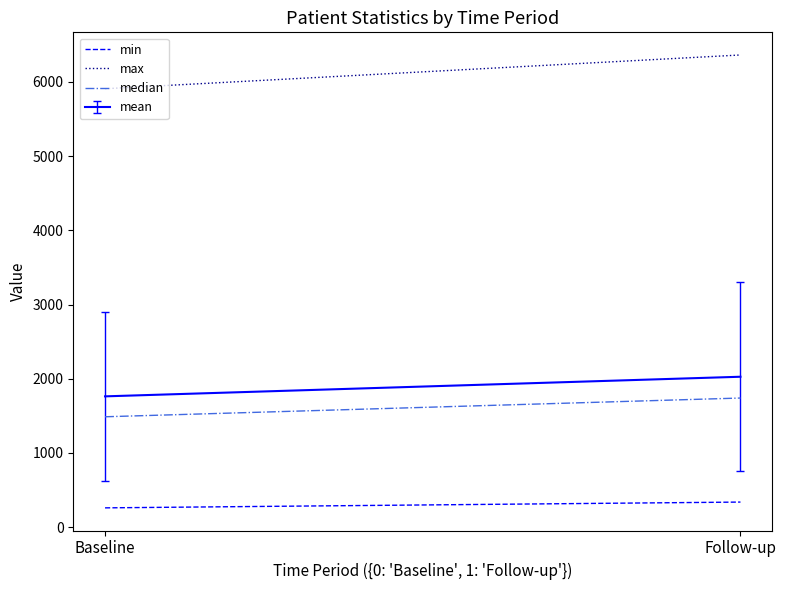

Rank the series at Follow-up from highest to lowest value.

max, median, min